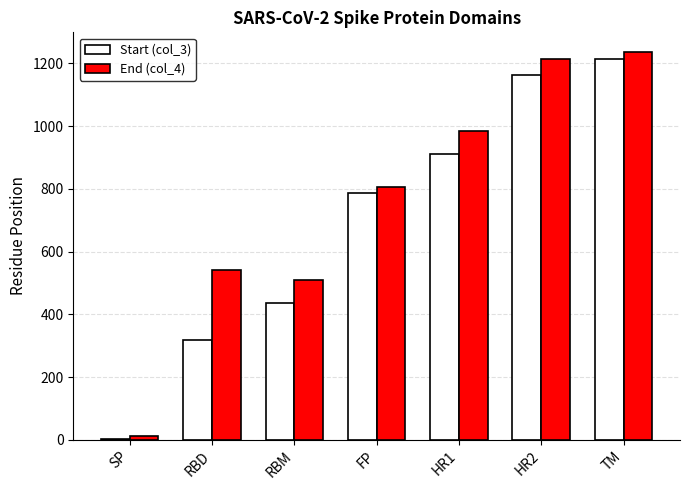

What is the total value across all series at TM?

2450